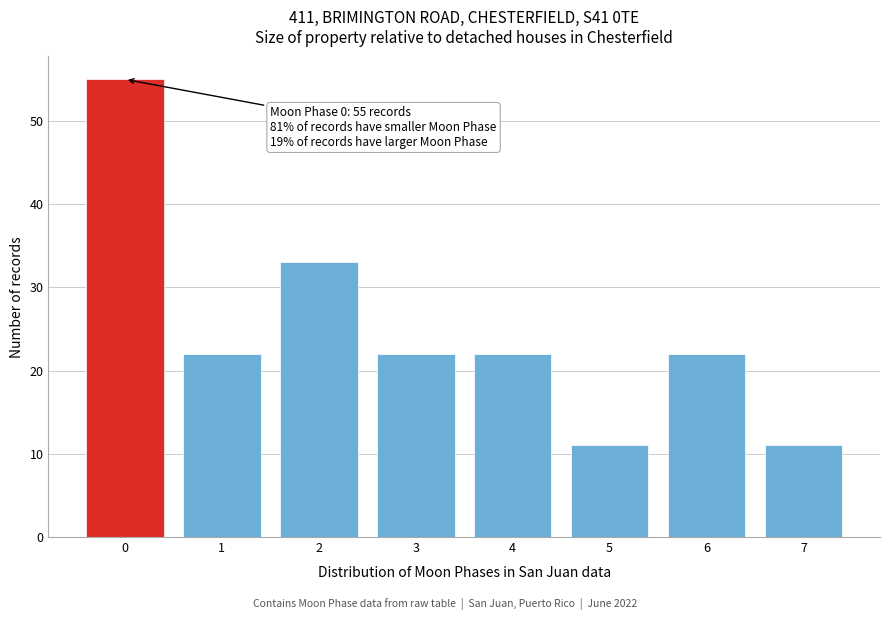

Reading left to right, transcribe all the data shown in this chart.

0=55	1=22	2=33	3=22	4=22	5=11	6=22	7=11